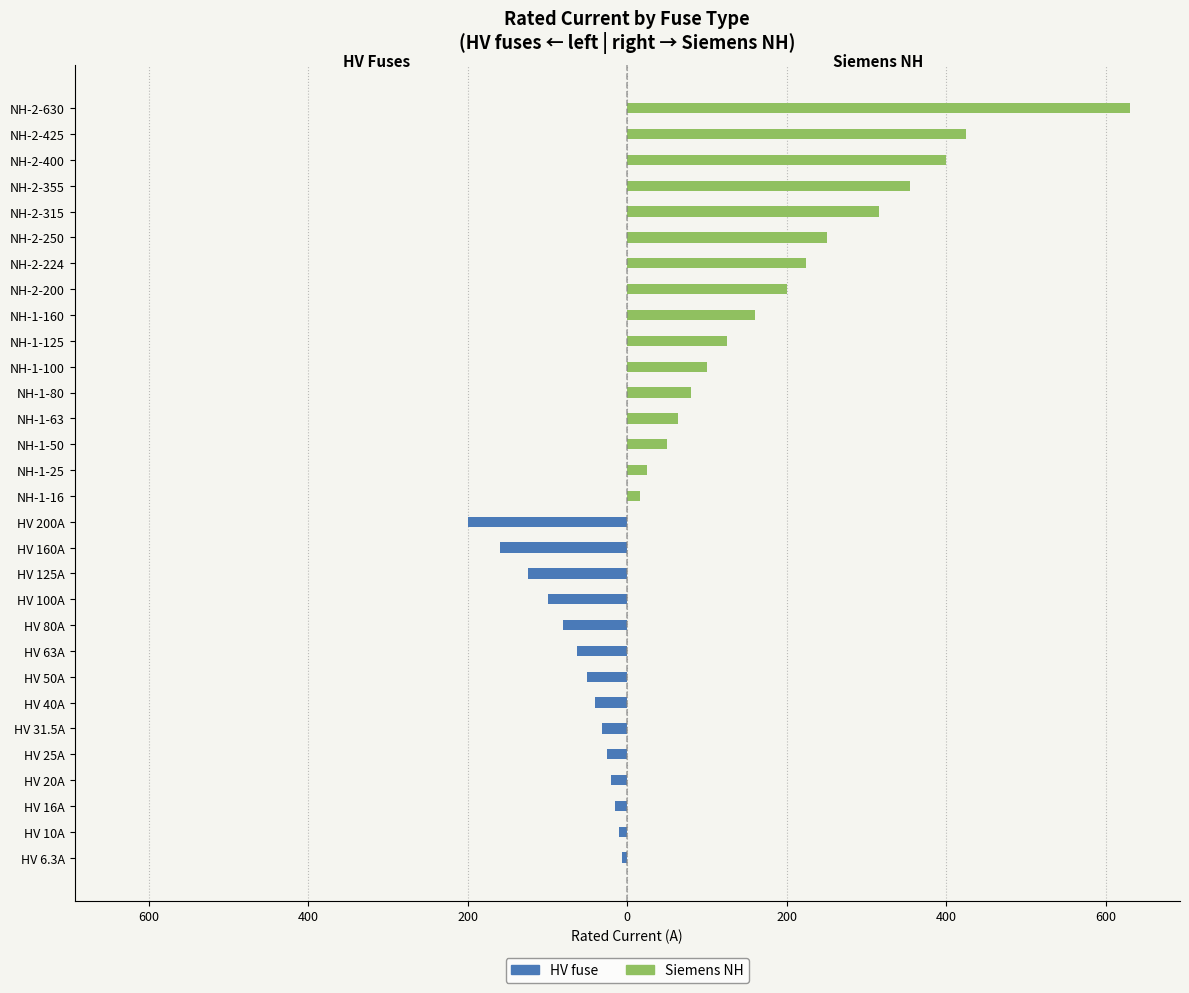

Does the chart contain stacked bars?

No